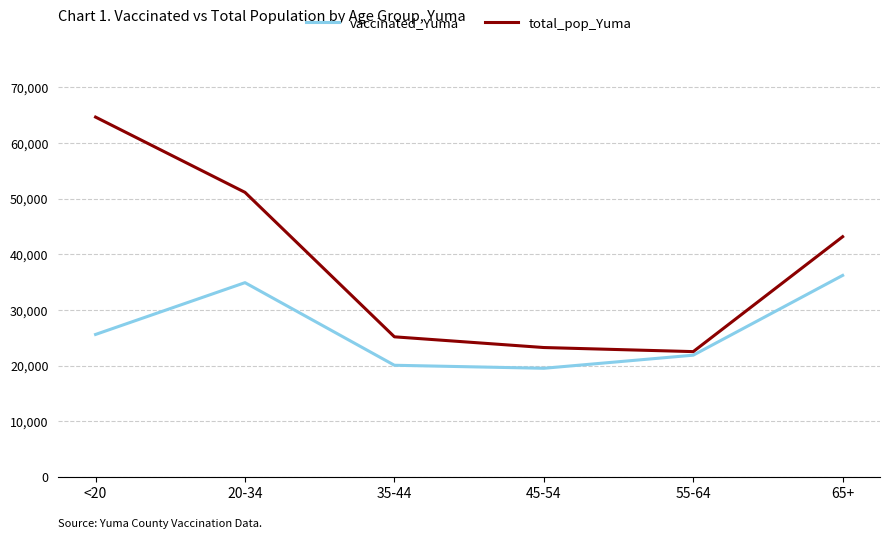

Count the number of data series in this chart.

2